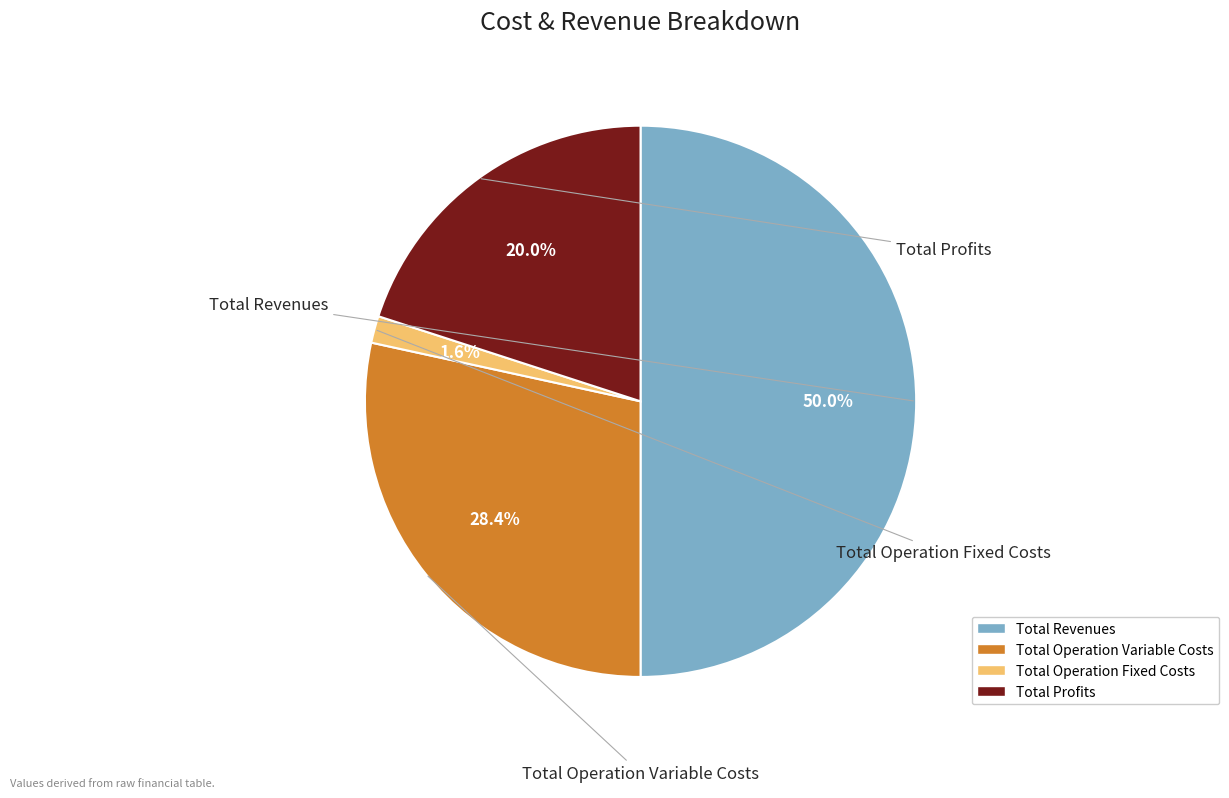

Which category has the smallest portion of the pie?

Total Operation Fixed Costs